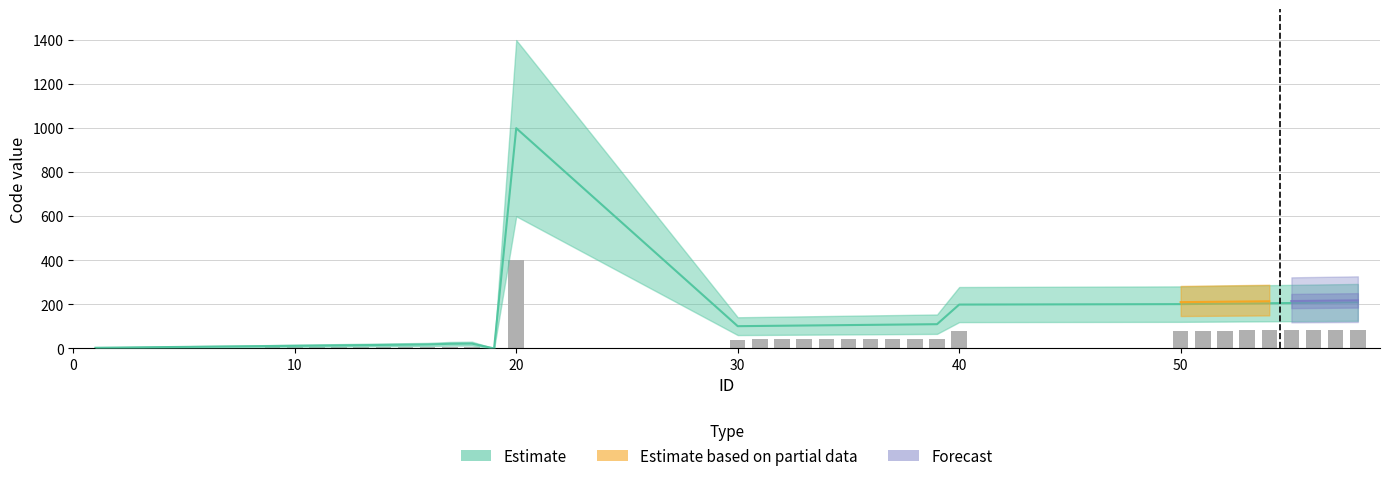

The Estimate series shows 7 at 3. True or false?

False